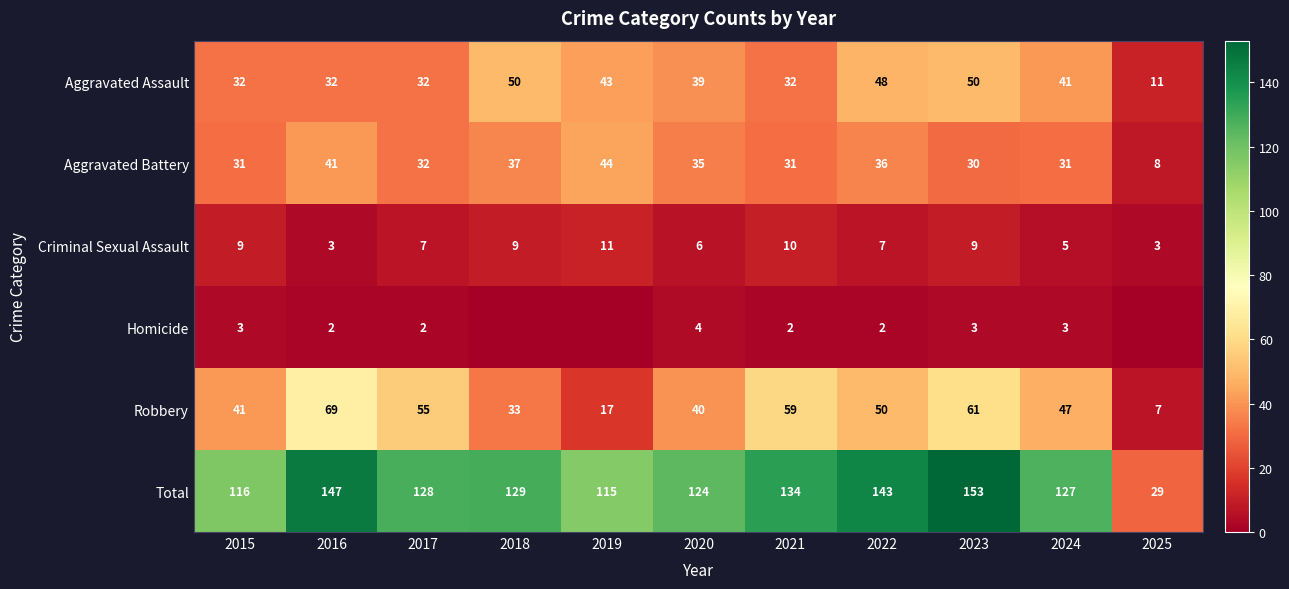

At which category does the chart reach its minimum across all series?

2018